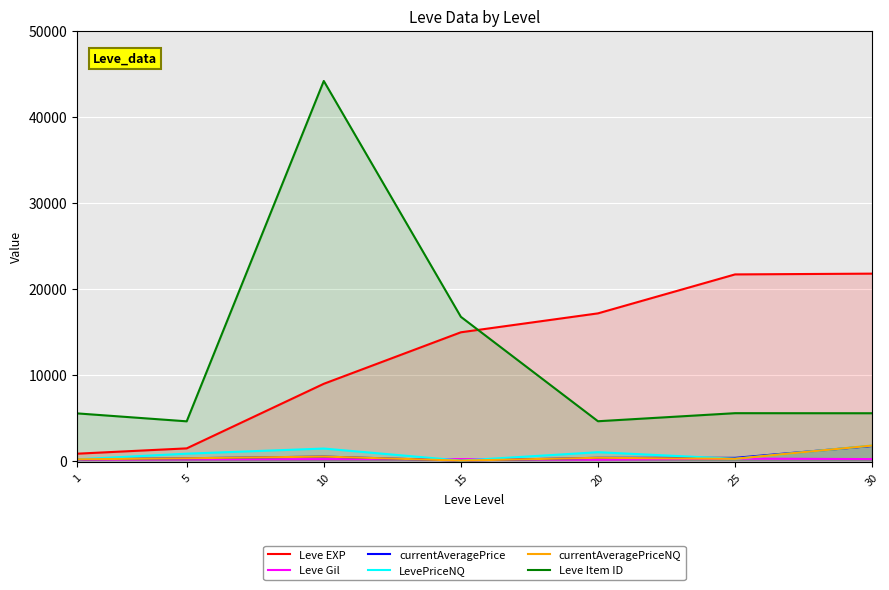

What is the value of the currentAveragePrice point at the 2nd from the left?

267.8